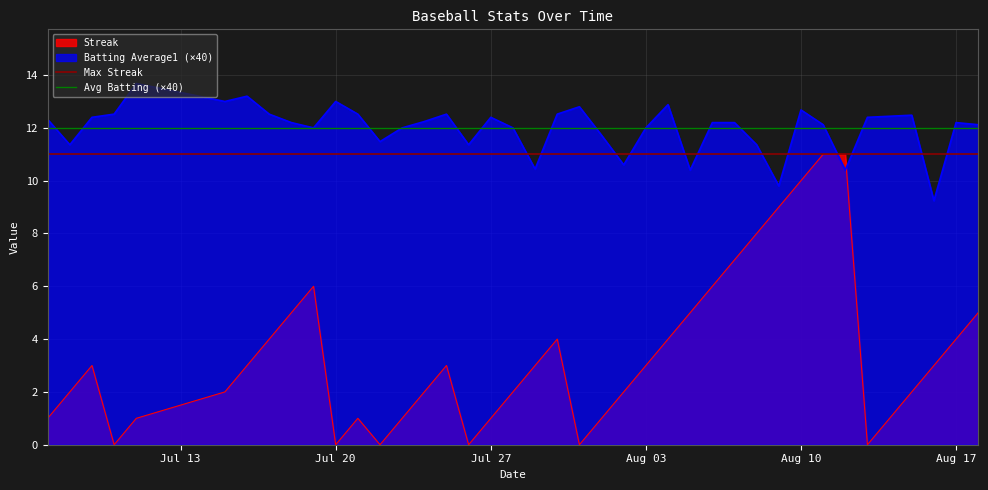

Reading right to left, extract all data points from this chart.

Batting Average1: 12.1	12.2	9.2	12.5	12.4	12.4	10.4	12.1	12.7	9.8	11.4	12.2	12.2	10.4	12.9	12.0	10.6	11.7	12.8	12.5	10.4	12.0	12.4	11.4	12.5	12.2	12.0	11.5	12.5	13.0	12.0	12.2	12.5	13.2	13.0	13.7	12.5	12.4	11.4	12.3
Streak: 5.0	4.0	3.0	2.0	1.0	0.0	11.0	11.0	10.0	9.0	8.0	7.0	6.0	5.0	4.0	3.0	2.0	1.0	0.0	4.0	3.0	2.0	1.0	0.0	3.0	2.0	1.0	0.0	1.0	0.0	6.0	5.0	4.0	3.0	2.0	1.0	0.0	3.0	2.0	1.0